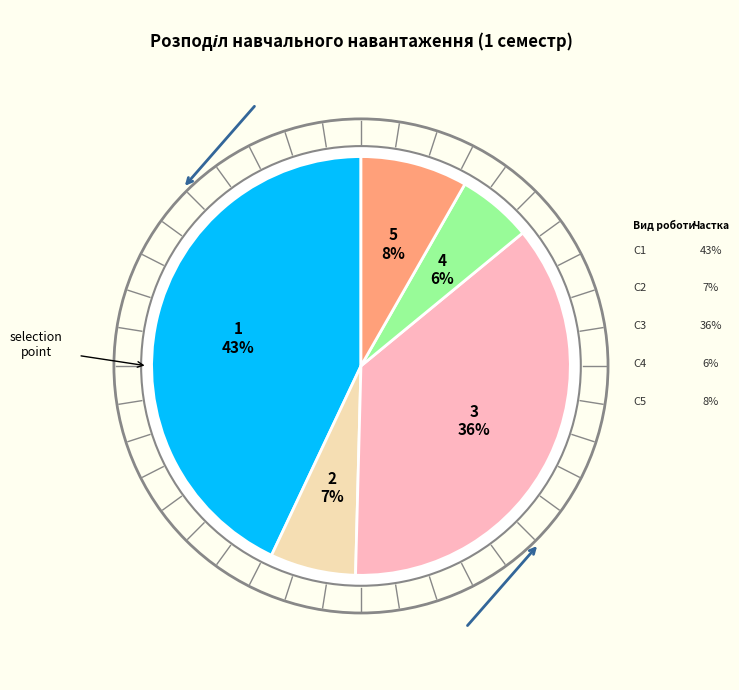

What percentage is the лекції slice, to the nearest percent?

43%